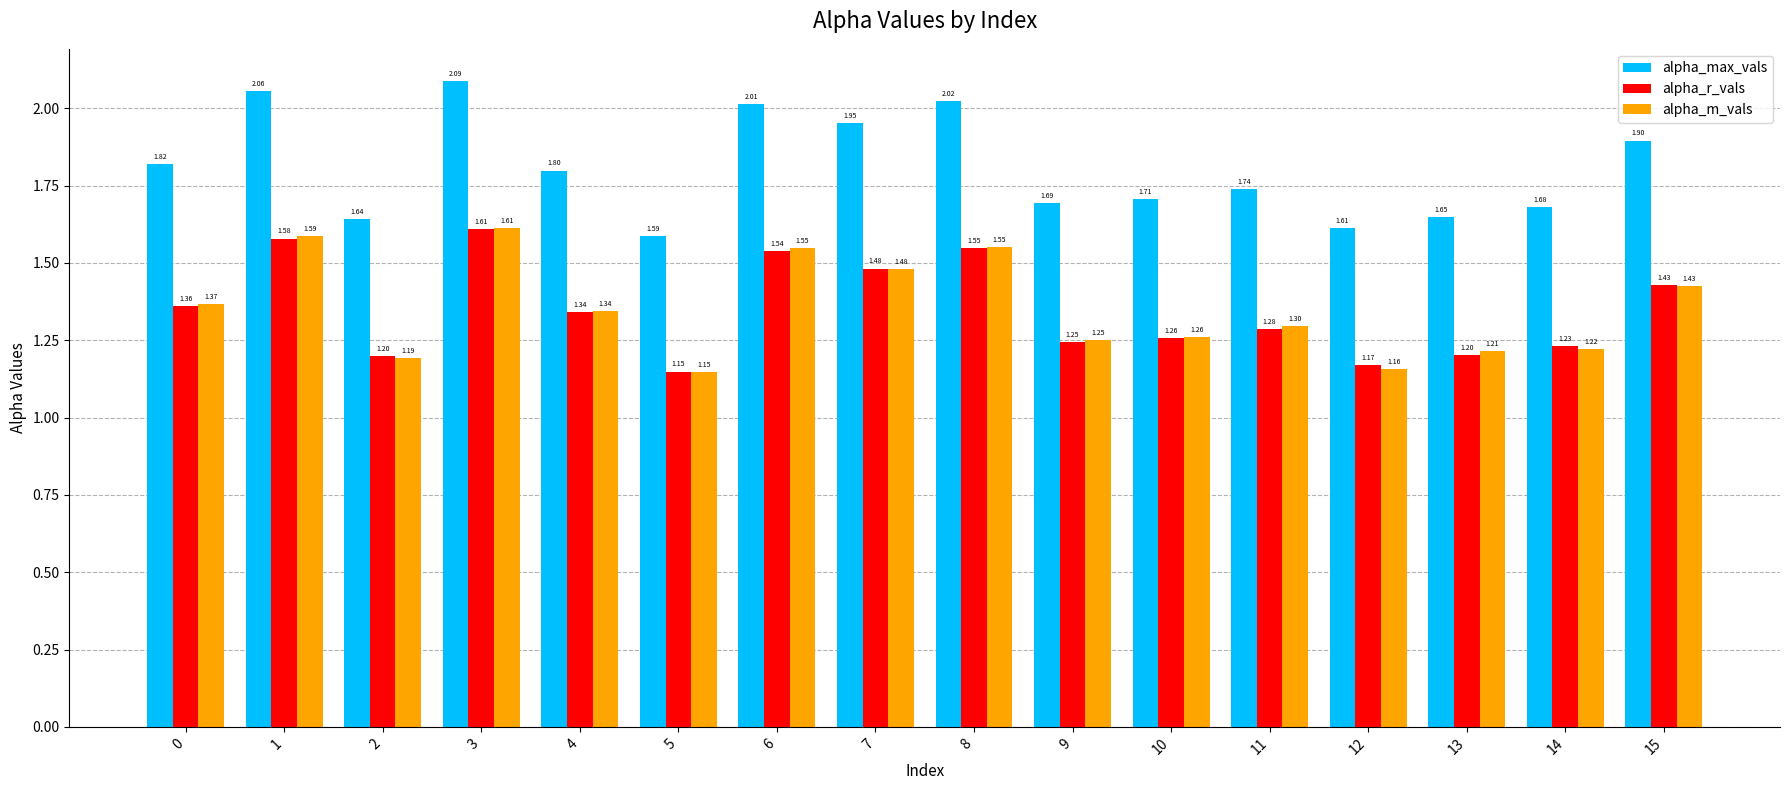

Between 7 and 14, which series saw the biggest shift?

alpha_max_vals